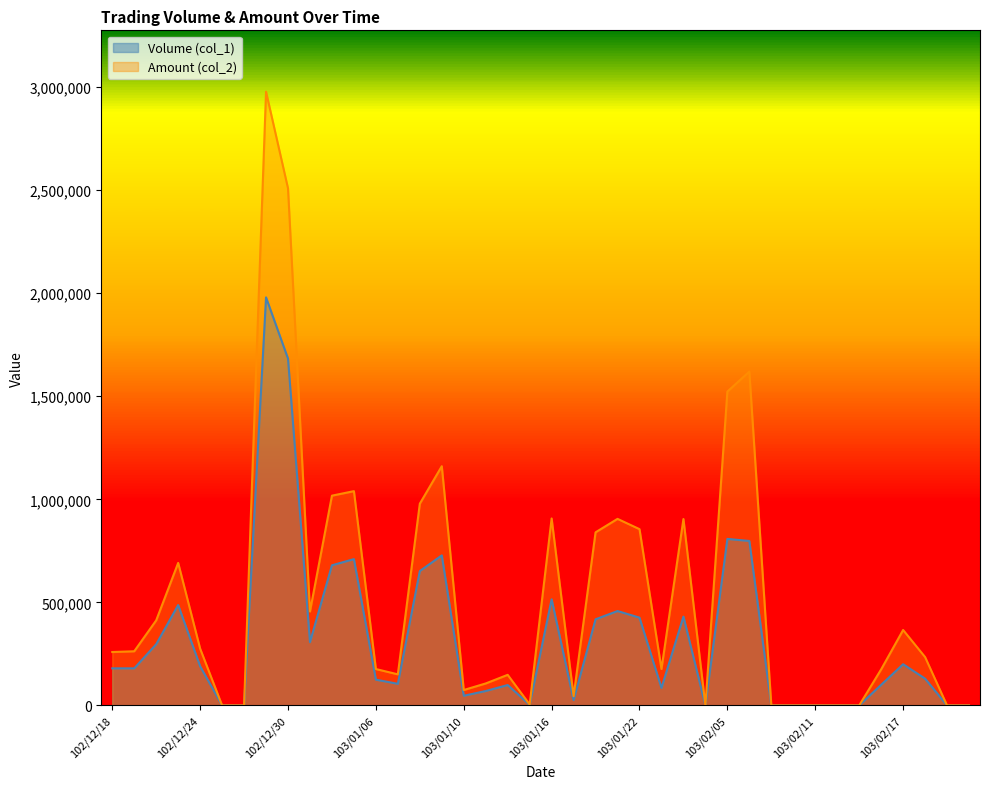

What is the difference between the second highest and minimum values in the Volume (col_1) series?

1683000